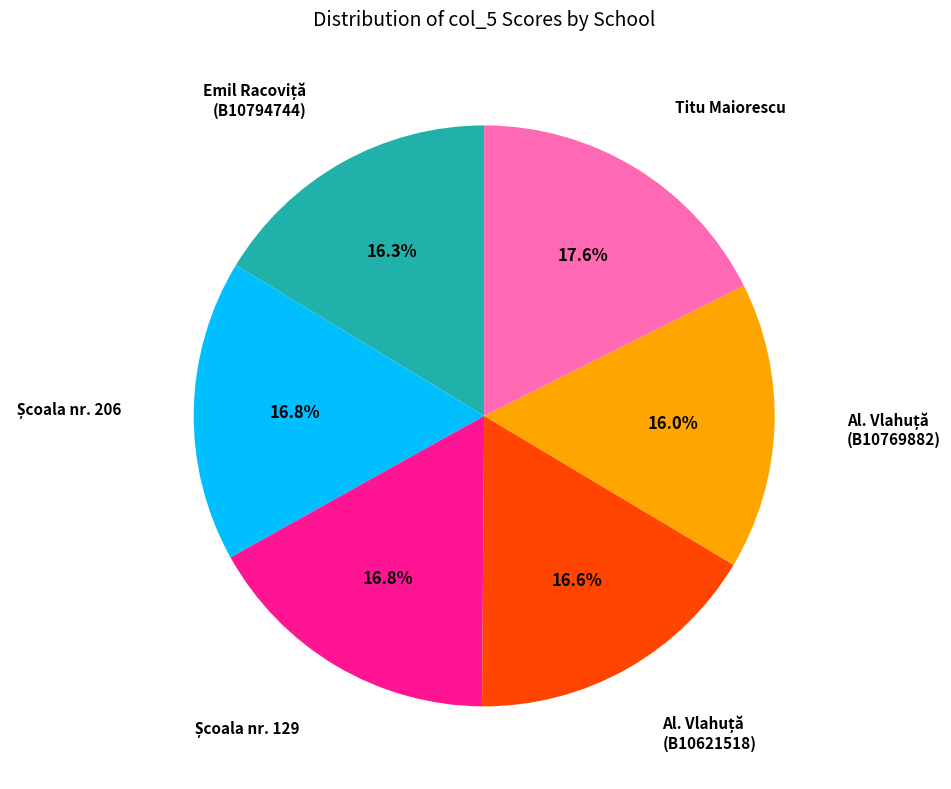

Is there any slice that represents more than half of the pie?

No